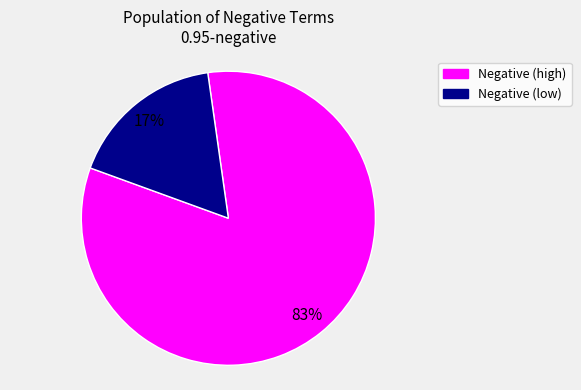

Does any single category account for the majority?

Yes